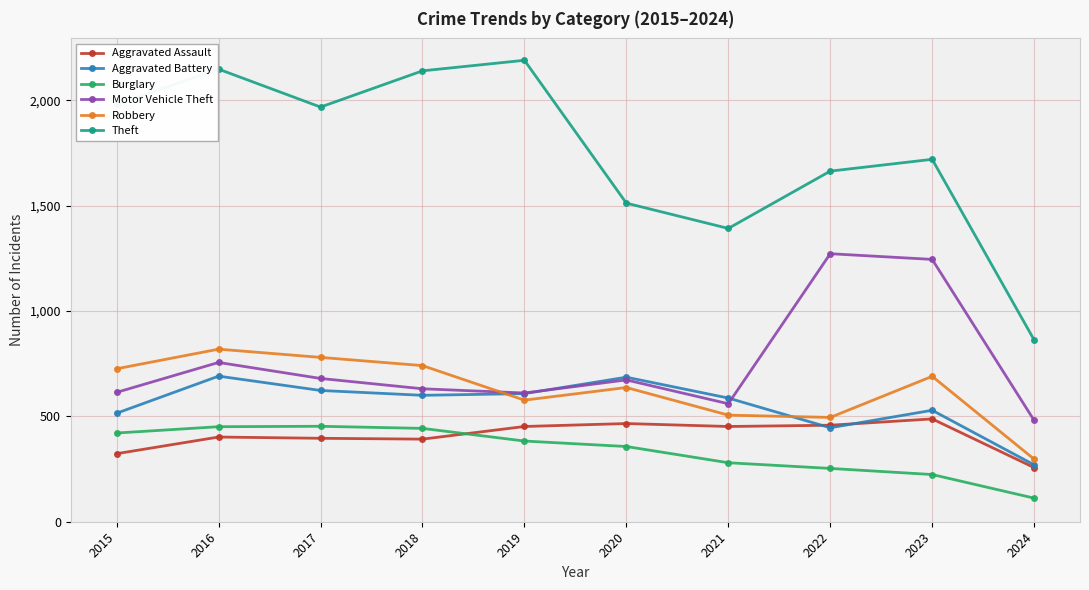

Is it true that Burglary equals 134 at 2018?

False